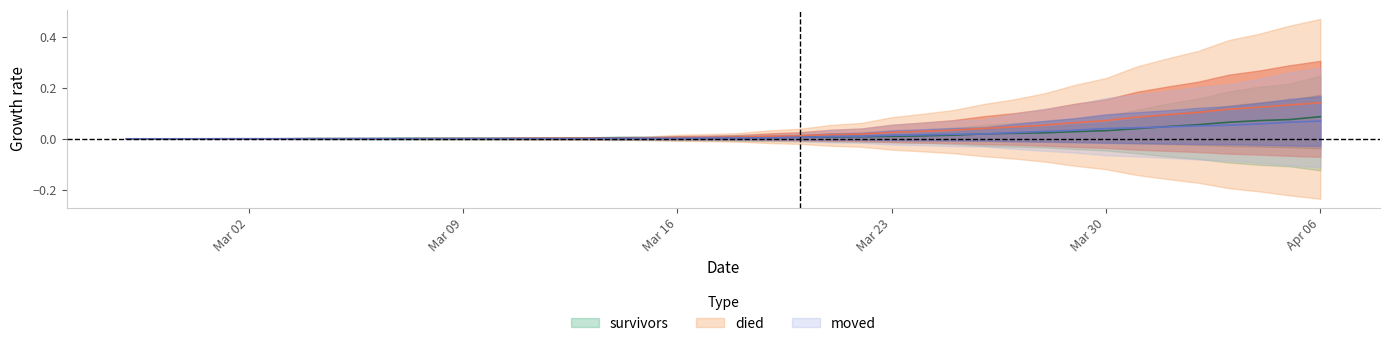

What is the difference between the maximum and second lowest values in the died series?

0.1